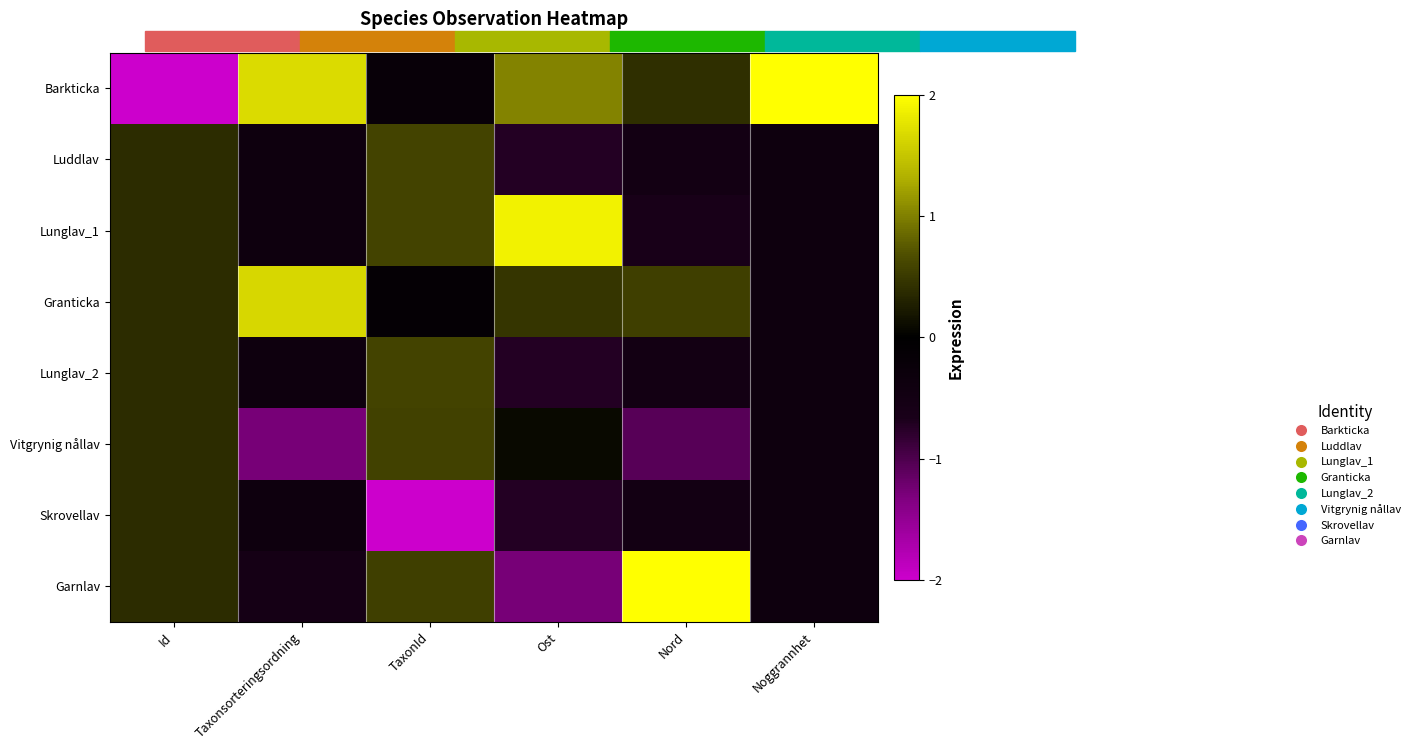

Which label corresponds to the largest value in the chart?

Noggrannhet